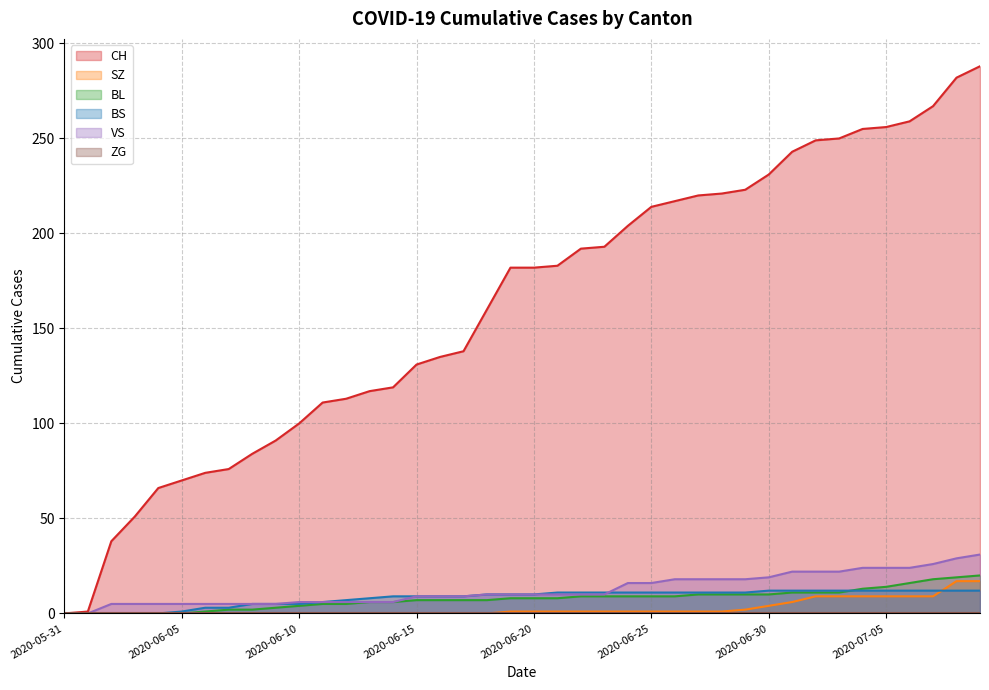

True or false: VS and BL intersect in this chart.

False